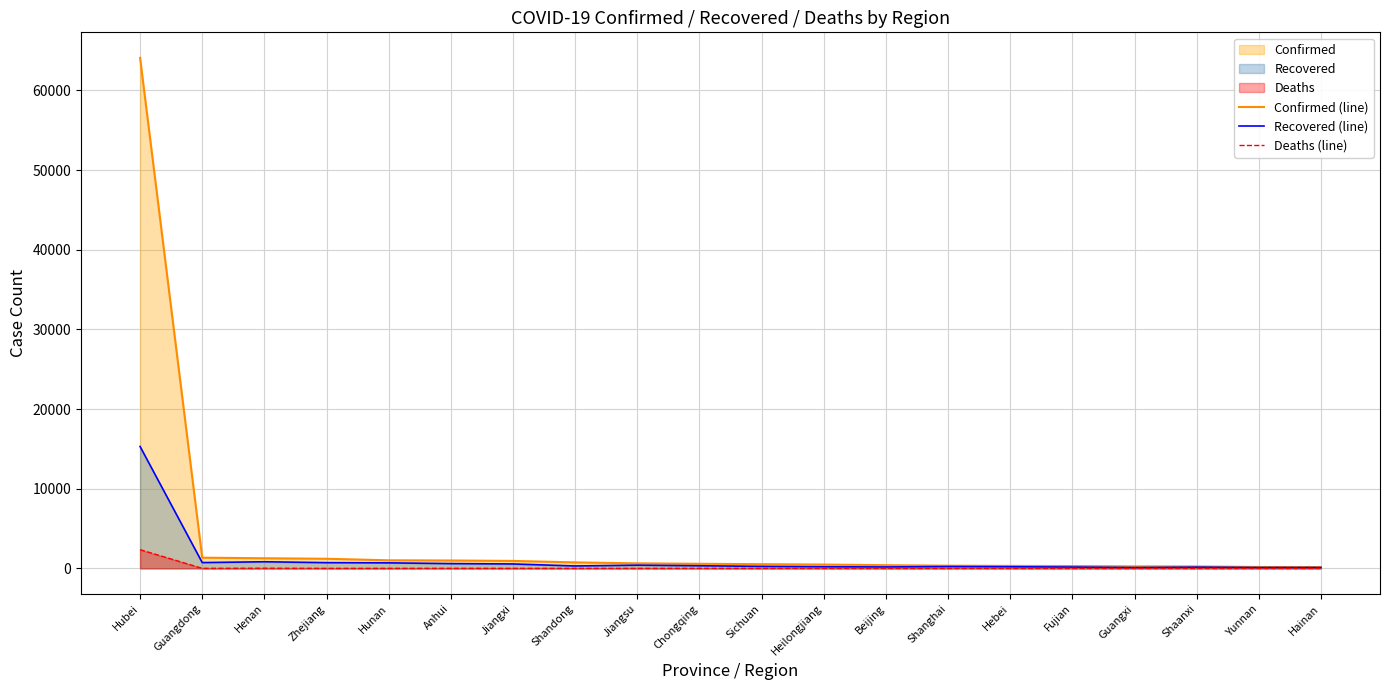

The Confirmed (line) series shows 631 at Jiangsu. True or false?

True